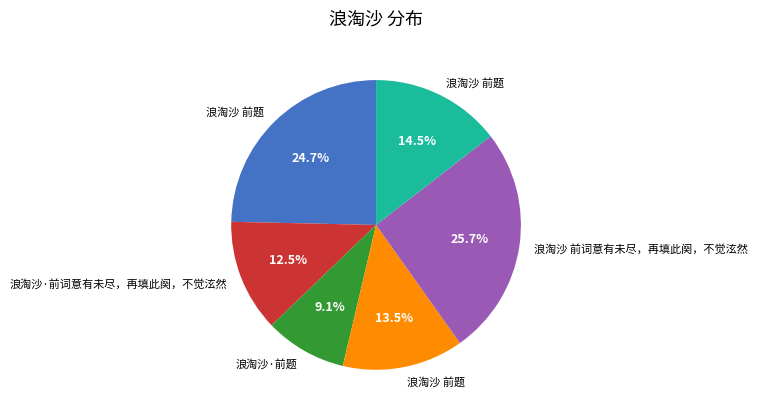

Is there any slice that represents more than half of the pie?

No